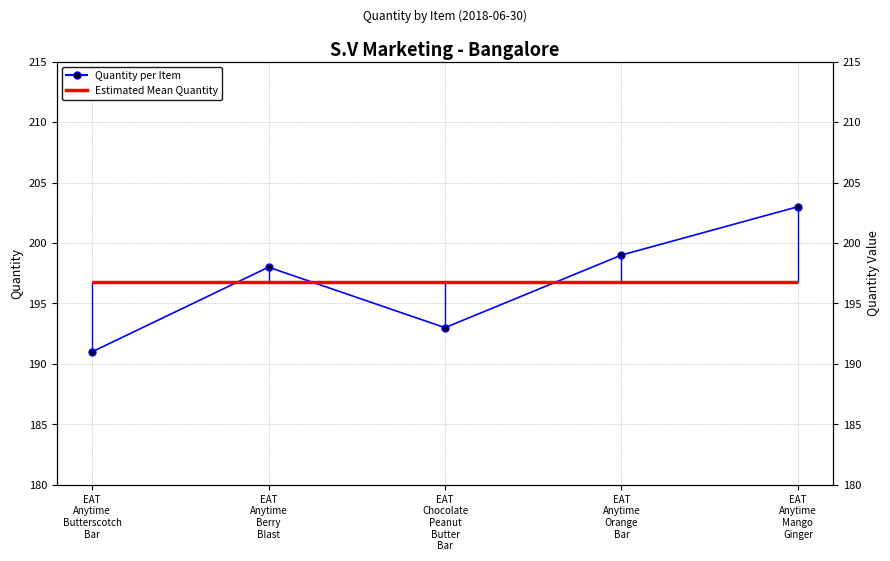

Approximately how many times larger is the value at EAT
Anytime
Berry
Blast compared to EAT
Anytime
Orange
Bar?

1.0